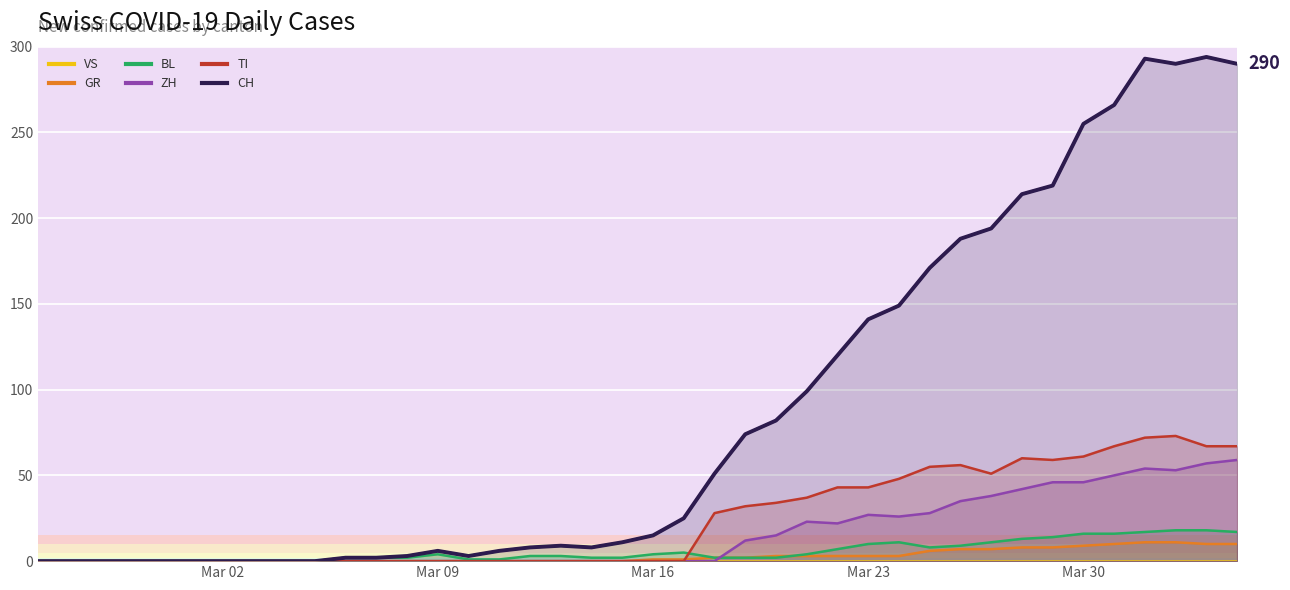

What is the approximate value of CH at 2020-03-06?

2